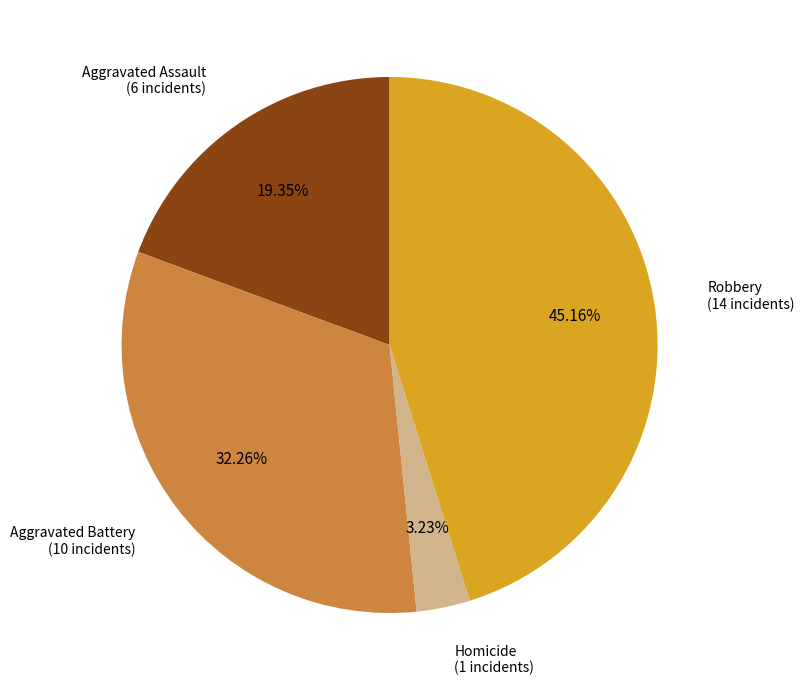

To the nearest percent, what portion does Aggravated Battery represent?

32%